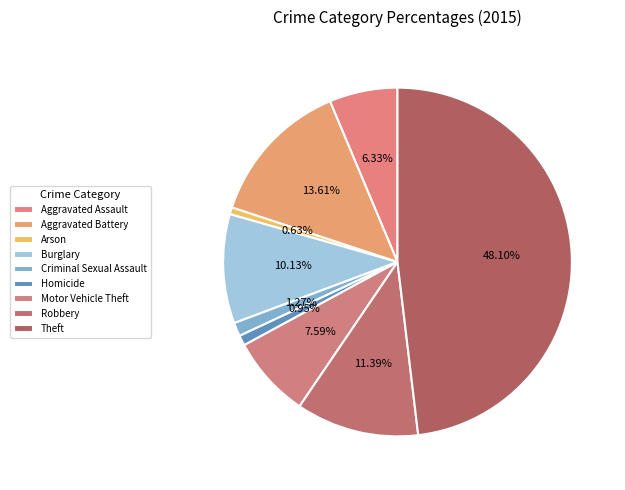

To the nearest percent, what portion does Aggravated Assault represent?

6%